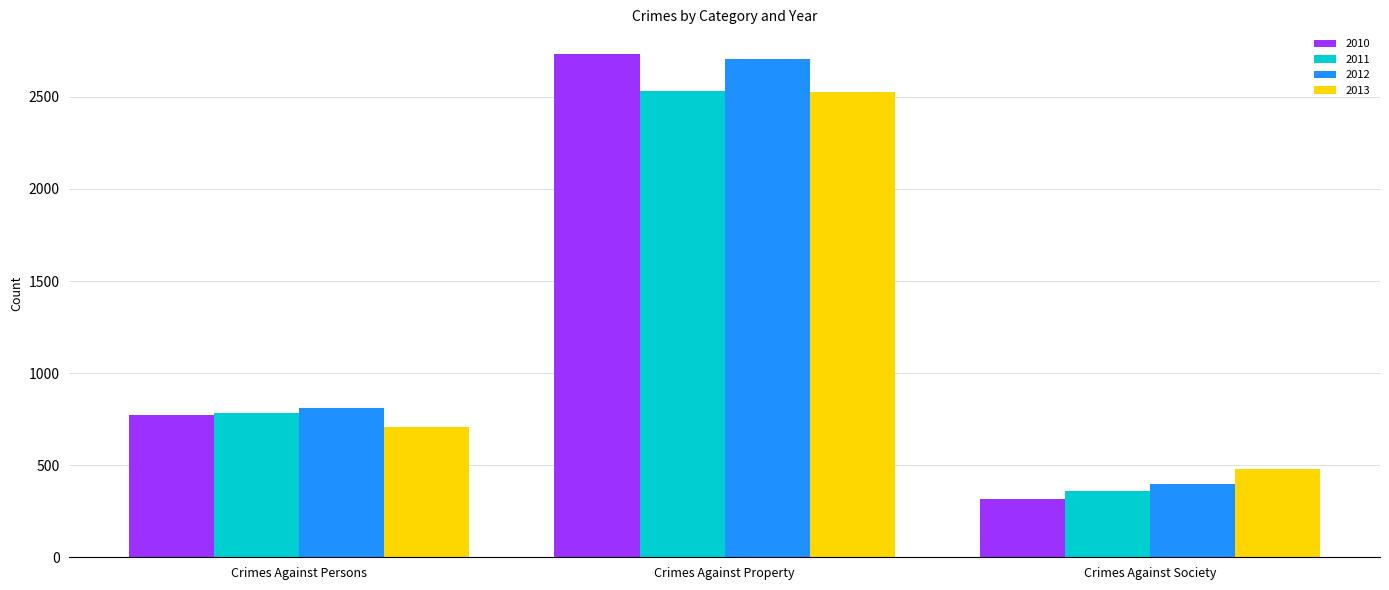

What is the spread (max minus min) of values at Crimes Against Society?

159